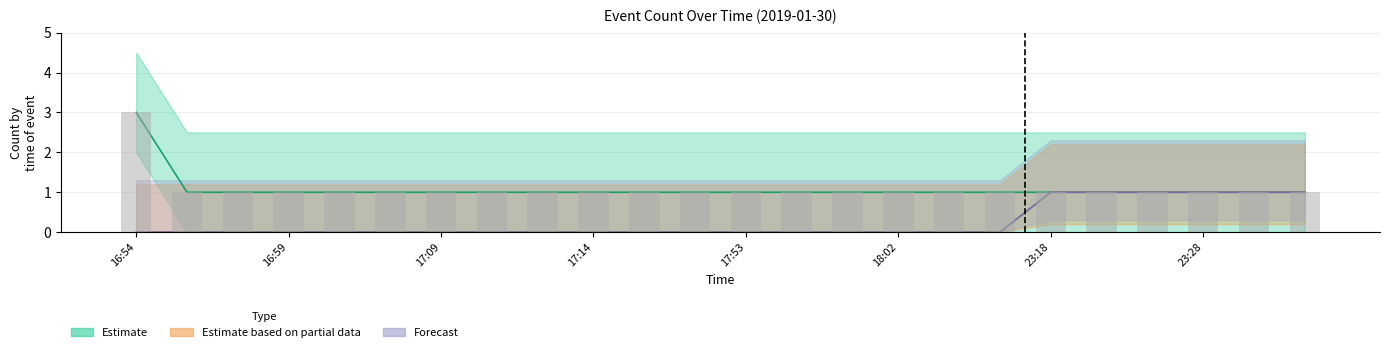

Reading left to right, list all the values displayed in this chart.

Estimate: 16:54=3	16:56=1	16:58=1	16:59=1	17:01=1	17:07=1	17:09=1	17:10=1	17:12=1	17:14=1	17:16=1	17:17=1	17:53=1	17:56=1	17:58=1	18:02=1	18:06=1	18:08=1	23:18=1	23:20=1	23:23=1	23:28=1	23:37=1	23:54=1
Estimate based on partial data: 16:54=0	16:56=0	16:58=0	16:59=0	17:01=0	17:07=0	17:09=0	17:10=0	17:12=0	17:14=0	17:16=0	17:17=0	17:53=0	17:56=0	17:58=0	18:02=0	18:06=0	18:08=0	23:18=1	23:20=1	23:23=1	23:28=1	23:37=1	23:54=1
Forecast: 16:54=0	16:56=0	16:58=0	16:59=0	17:01=0	17:07=0	17:09=0	17:10=0	17:12=0	17:14=0	17:16=0	17:17=0	17:53=0	17:56=0	17:58=0	18:02=0	18:06=0	18:08=0	23:18=1	23:20=1	23:23=1	23:28=1	23:37=1	23:54=1